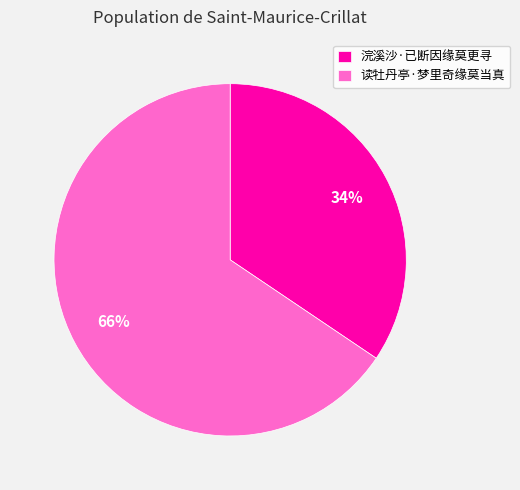

Which has a higher value, 浣溪沙·已断因缘莫更寻 or 读牡丹亭·梦里奇缘莫当真?

读牡丹亭·梦里奇缘莫当真